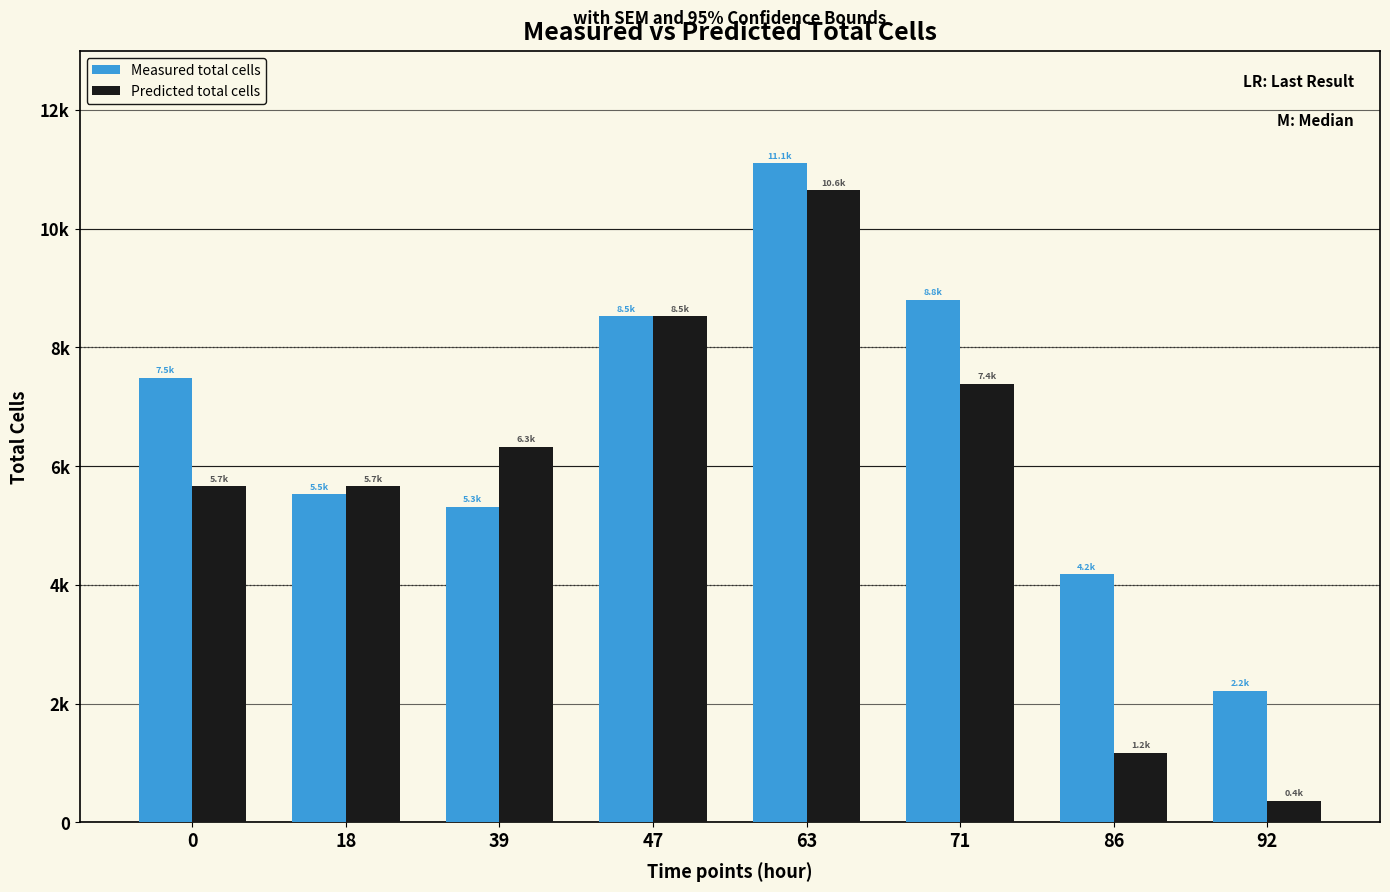

What is the total value across all series at 71?

16193.5